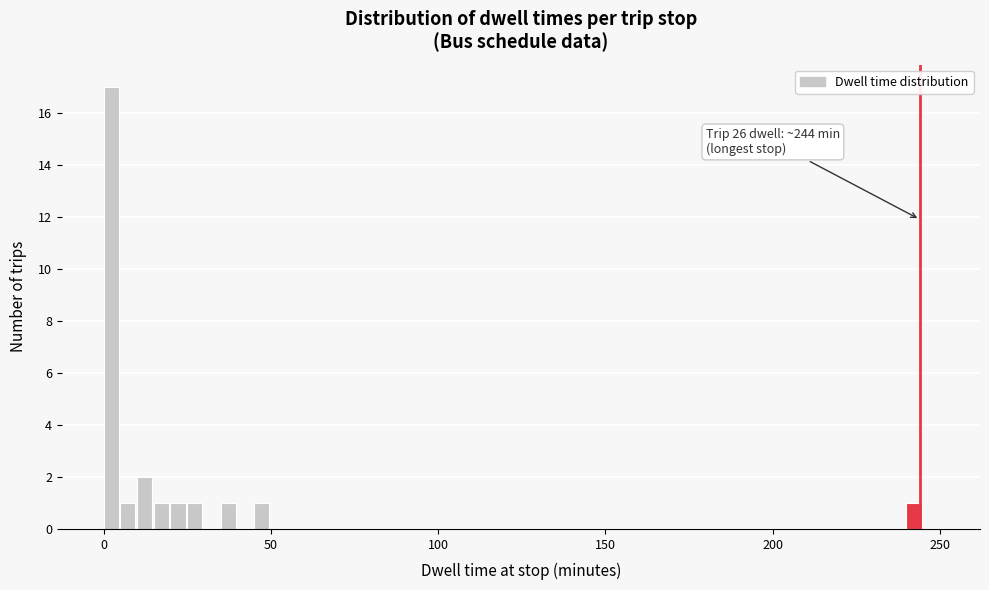

Read against the x-axis, roughly where is the centre of the tallest bar?

0